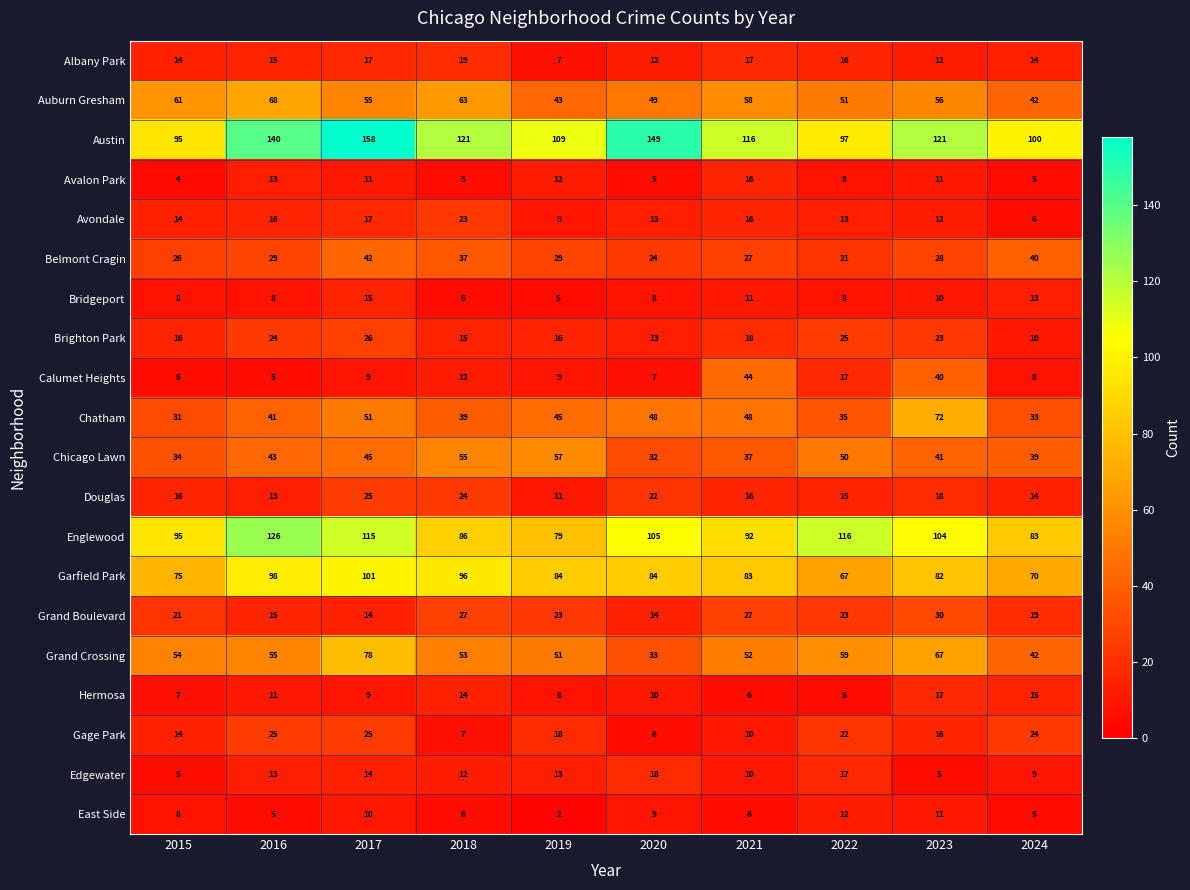

What is the difference between the Englewood values at 2020 and 2019?

26